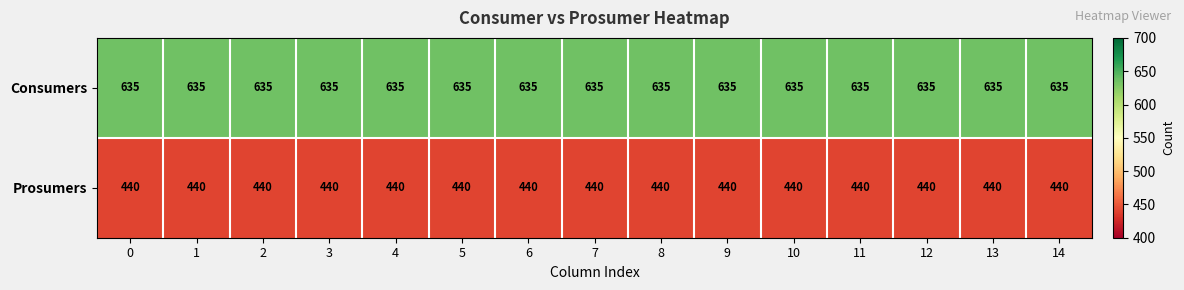

Which series has the largest total across all categories?

Consumers